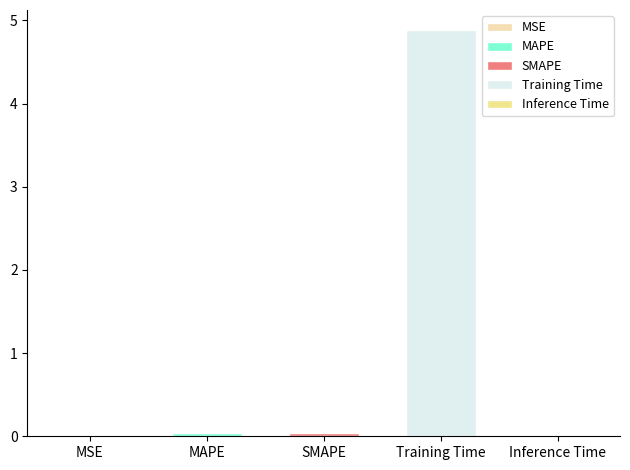

Reading right to left, extract all data points from this chart.

Inference Time=0.0	Training Time=4.9	SMAPE=0.0	MAPE=0.0	MSE=0.0